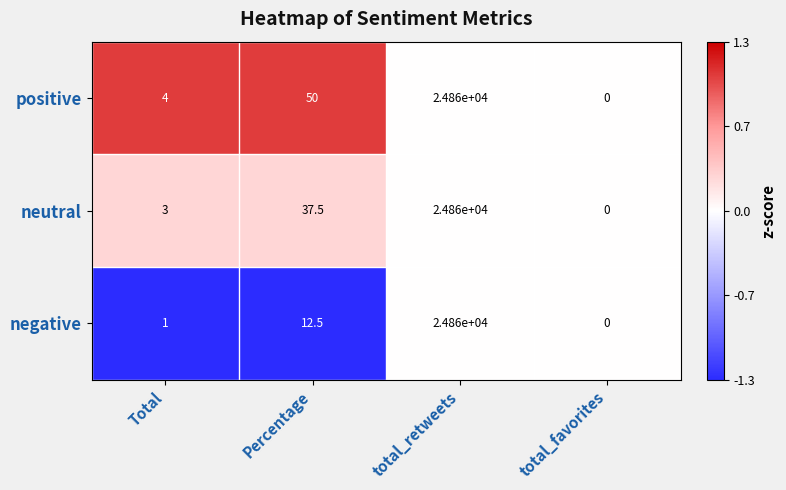

At which label is positive closest to 12430?

Percentage